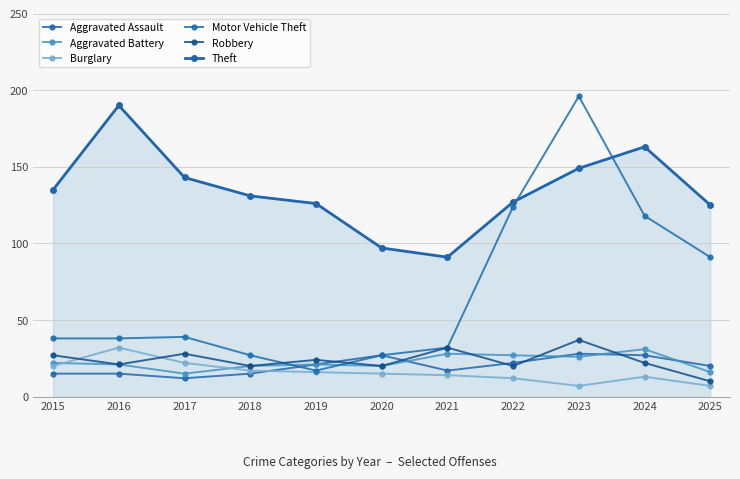

What is the difference between the maximum and minimum values in the Burglary series?

25